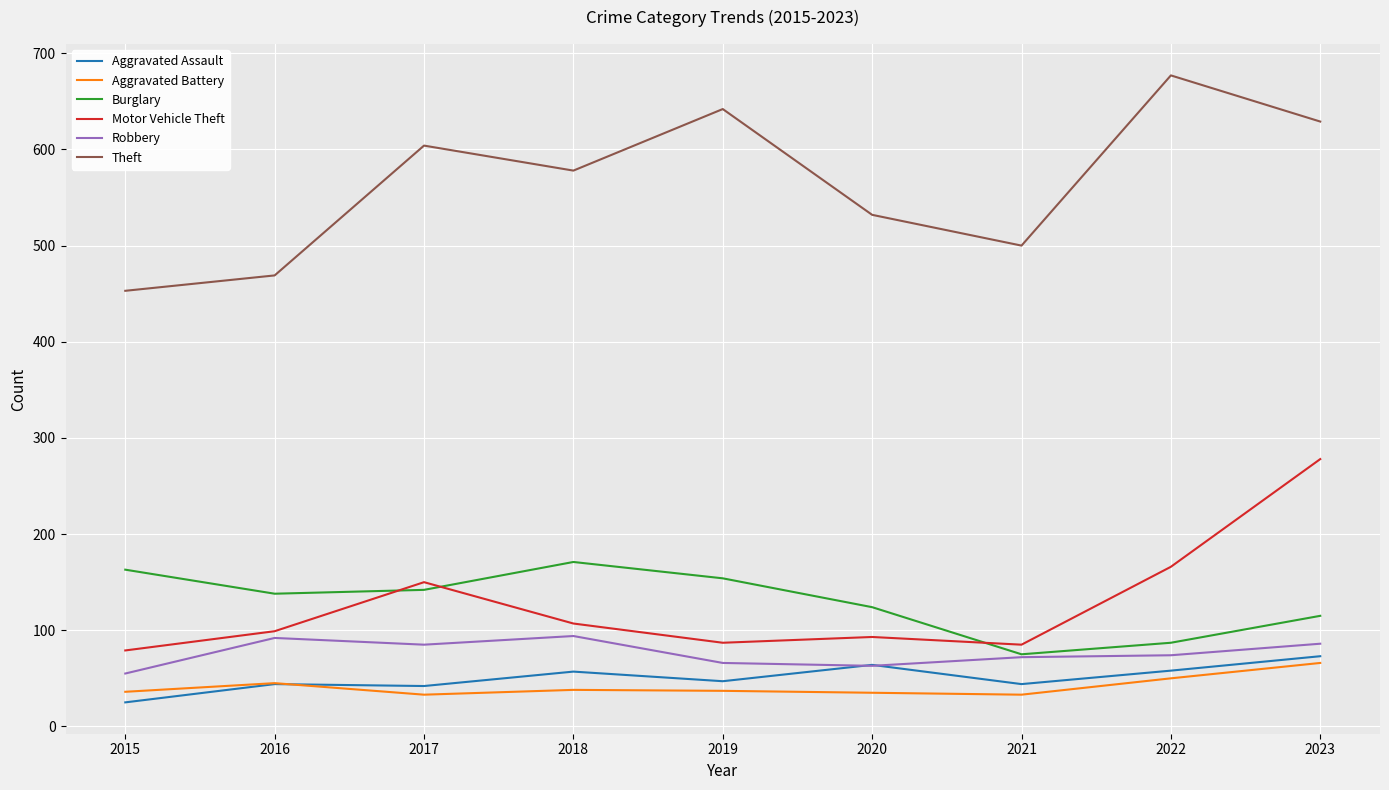

True or false: Aggravated Battery has a value of 66 at 2023.

True